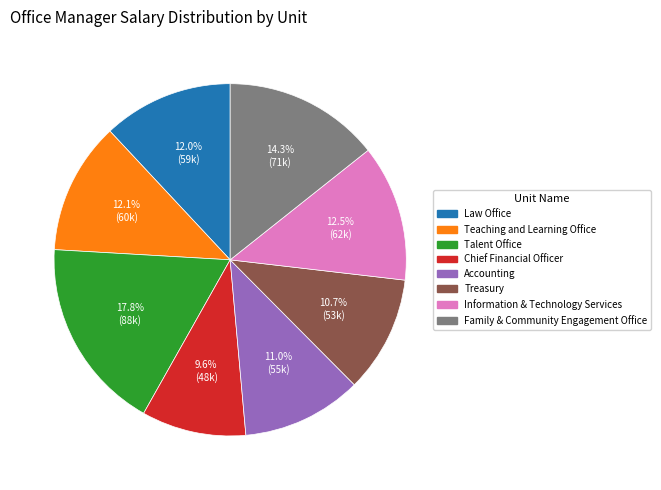

Combined, do Talent Office and Law Office account for over 50%?

No